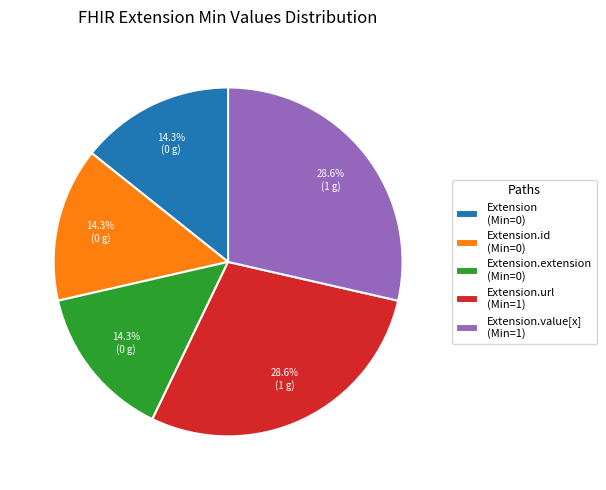

Is there any slice that represents more than half of the pie?

No